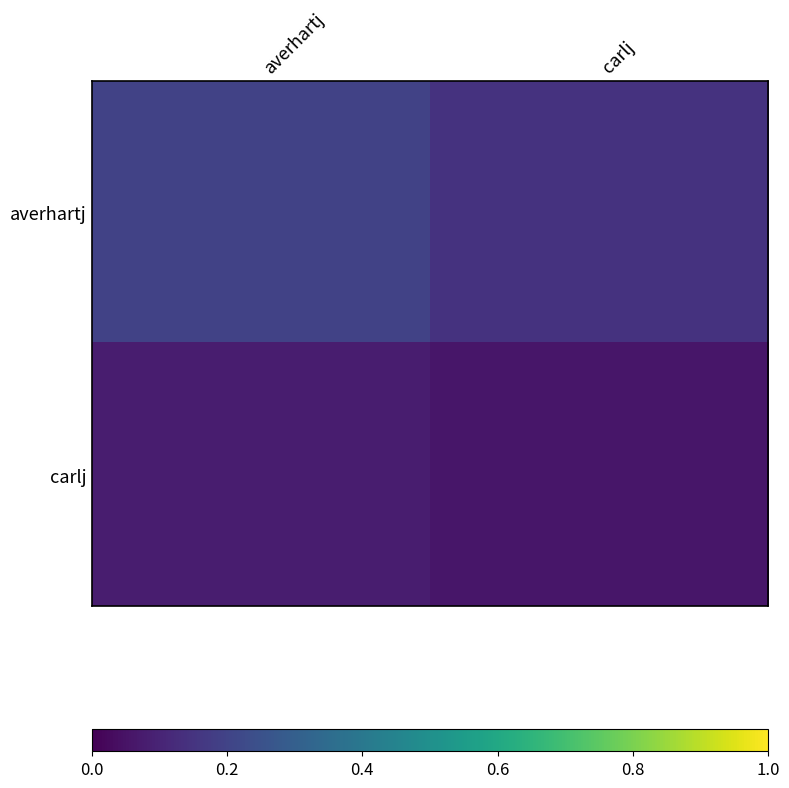

Reading right to left, what are all the values shown in this chart?

averhartj: carlj=0.1	averhartj=0.2
carlj: carlj=0.1	averhartj=0.1